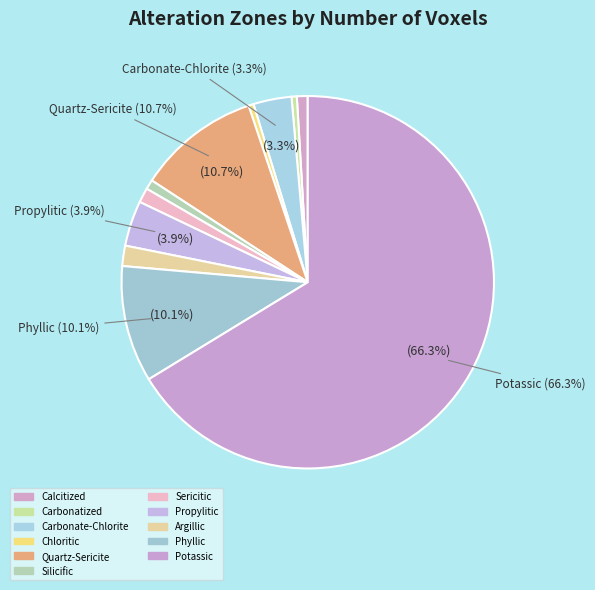

What is the total percentage of Carbonate-Chlorite and Phyllic?

13.4%